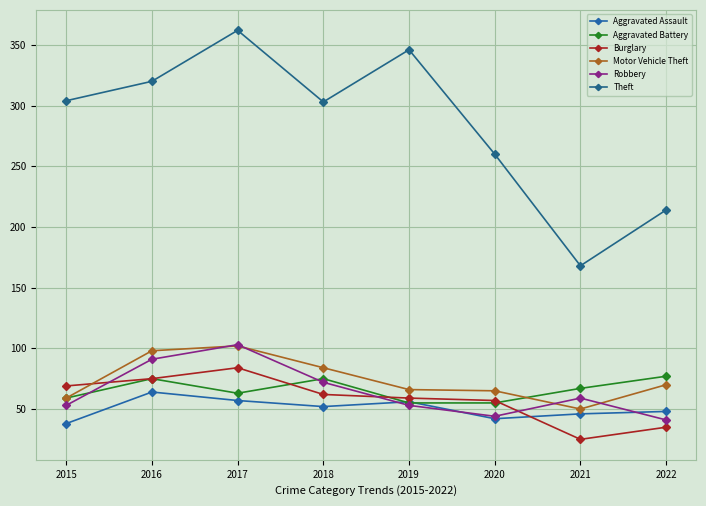

Between 2017 and 2018, which series saw the biggest shift?

Theft